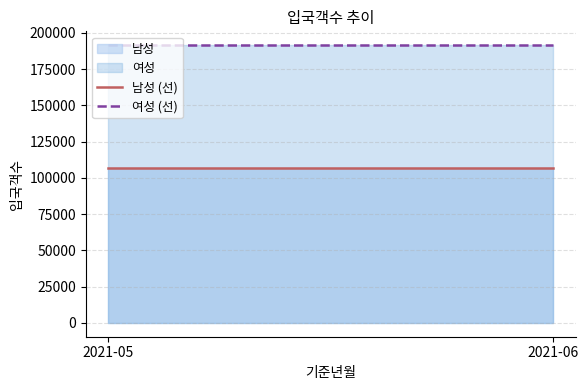

At which category is the sum across all series the highest?

2021-05